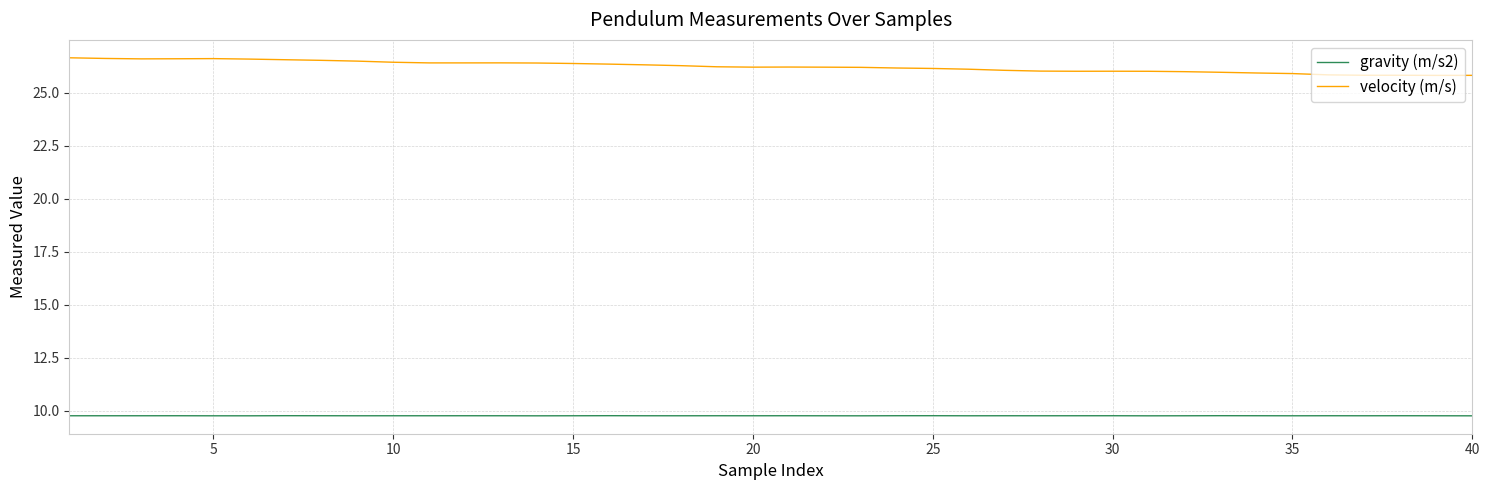

True or false: gravity (m/s2) and velocity (m/s) intersect in this chart.

False